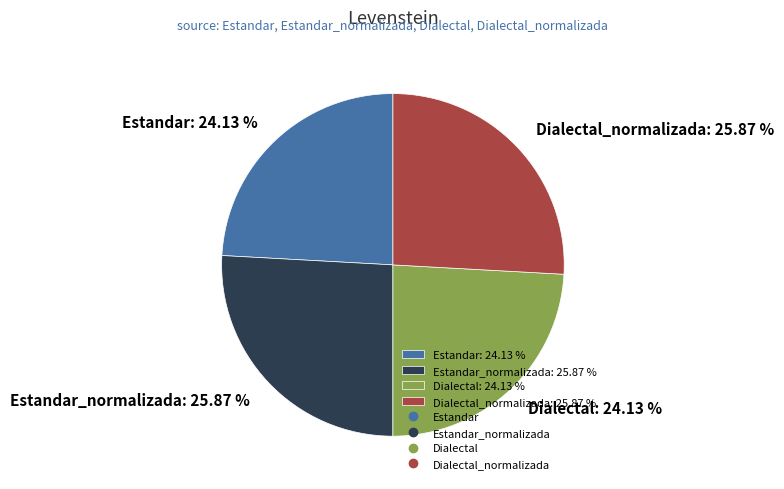

Combined, do Dialectal_normalizada: 25.87 % and Estandar_normalizada: 25.87 % account for over 50%?

Yes